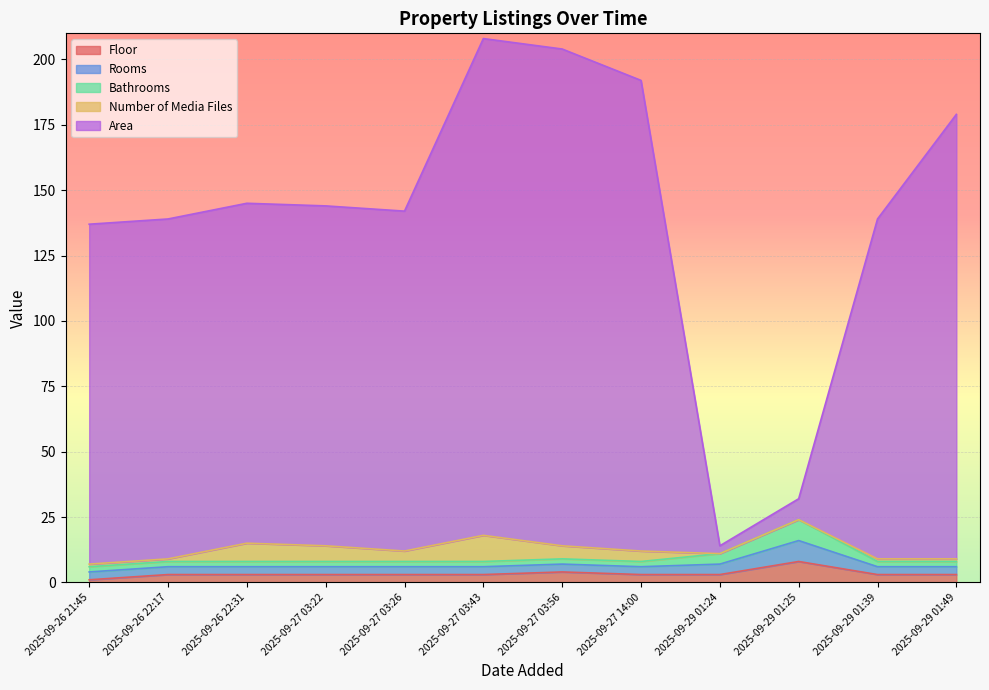

Which category has the highest value across all series?

2025-09-27 03:43